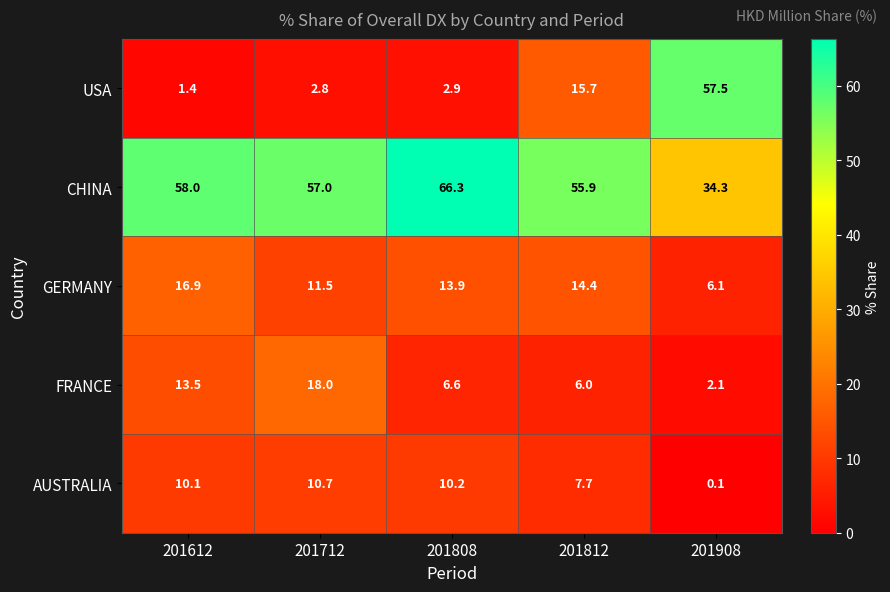

Which series has the largest total across all categories?

CHINA